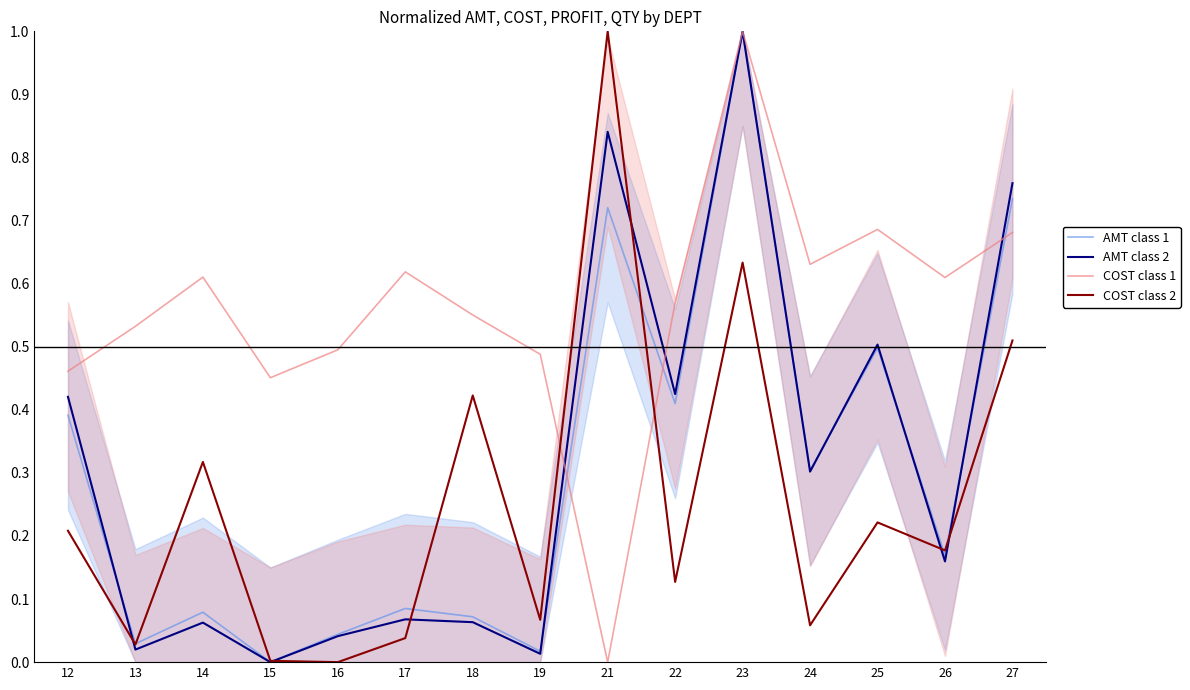

How many times do COST class 2 and AMT class 2 cross each other?

6